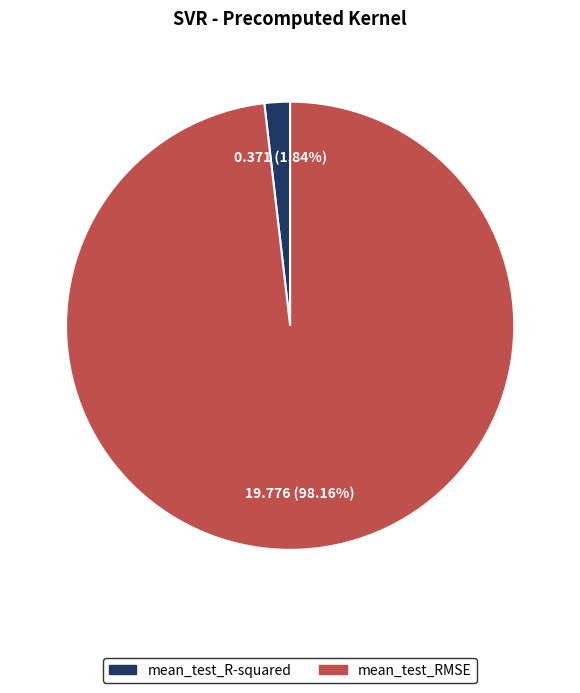

What percentage is the mean_test_RMSE slice, to the nearest percent?

98%